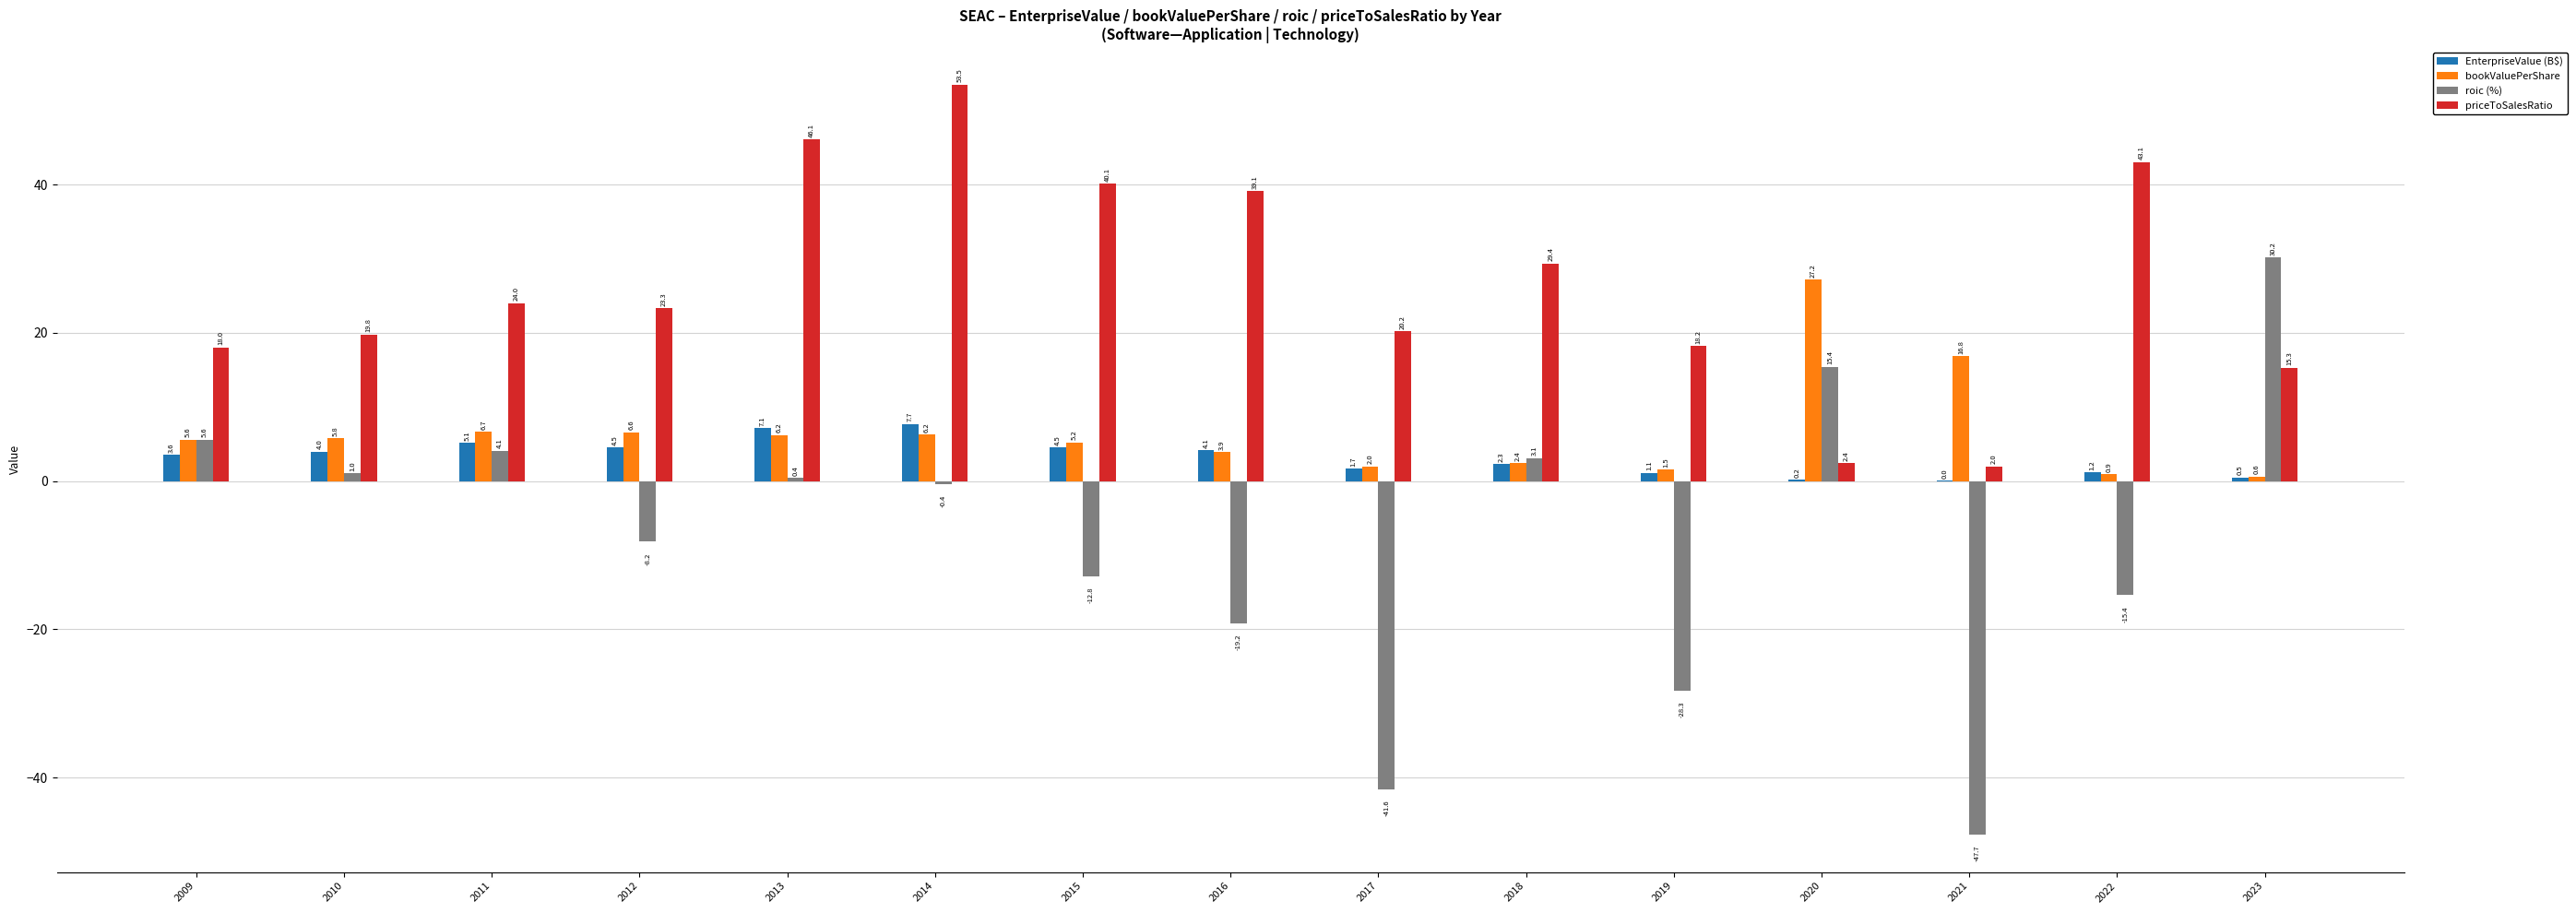

What is the approximate value of priceToSalesRatio at 2021?

2.0